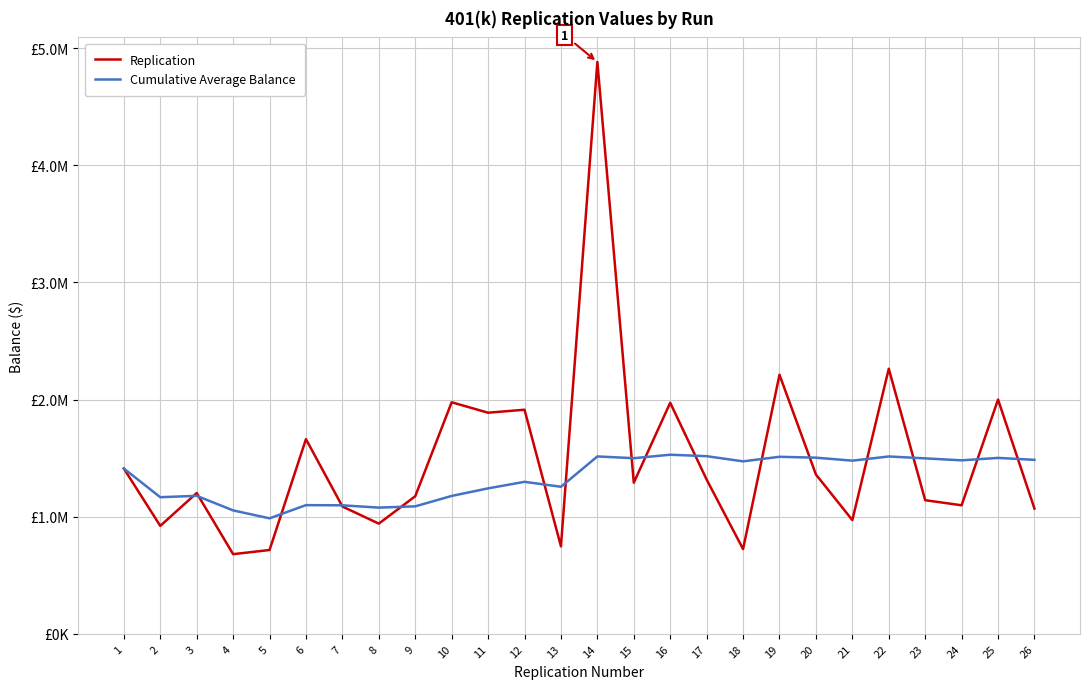

Which series has the widest spread of values?

Replication